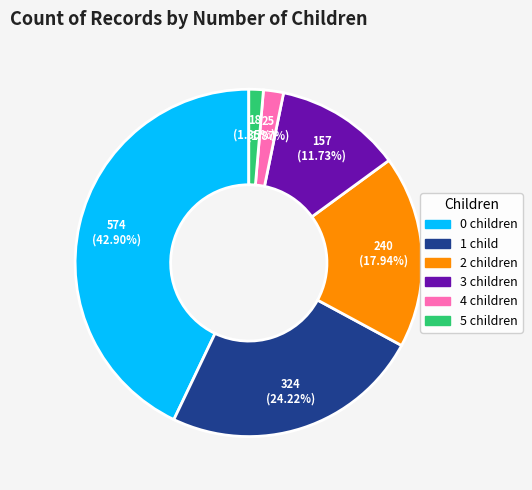

What percentage is NOT represented by 4?

98.1%